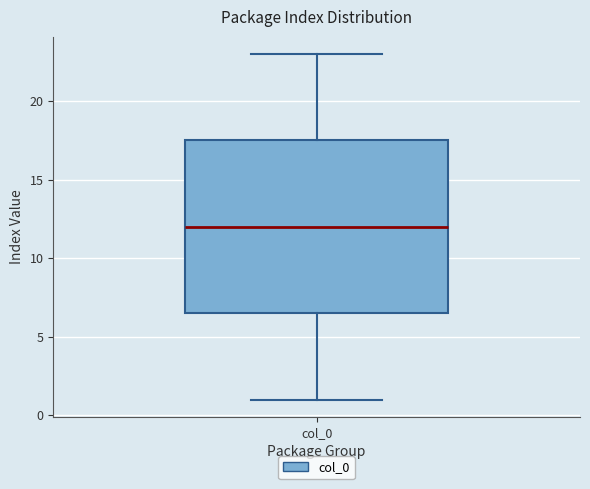

Where does the median line of the box for col_0 sit on the y-axis? The values are not printed on the chart, so give them approximately, as read against the axis.

12.0